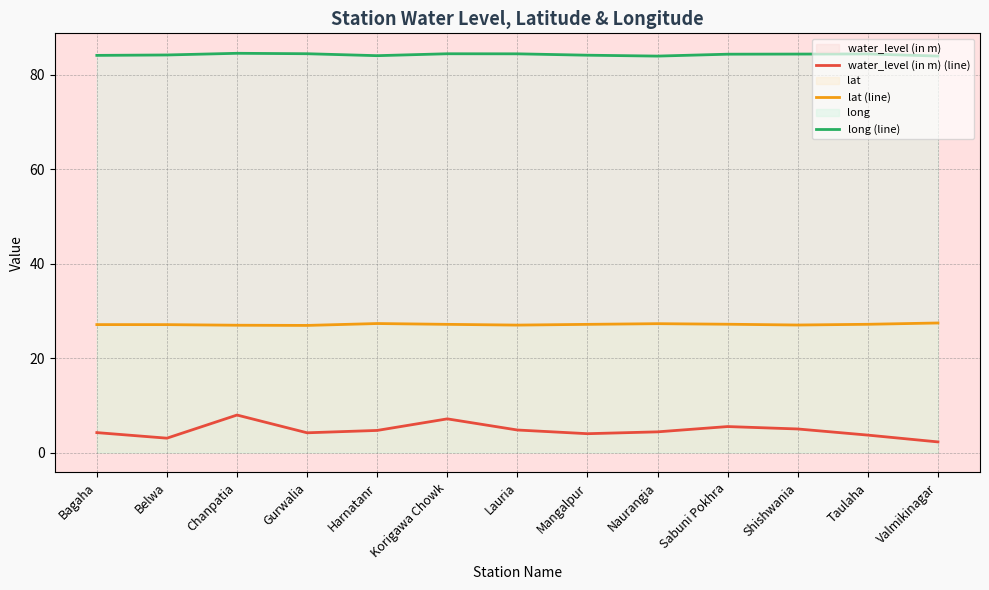

Where is the first local minimum for lat (line)?

Gurwalia